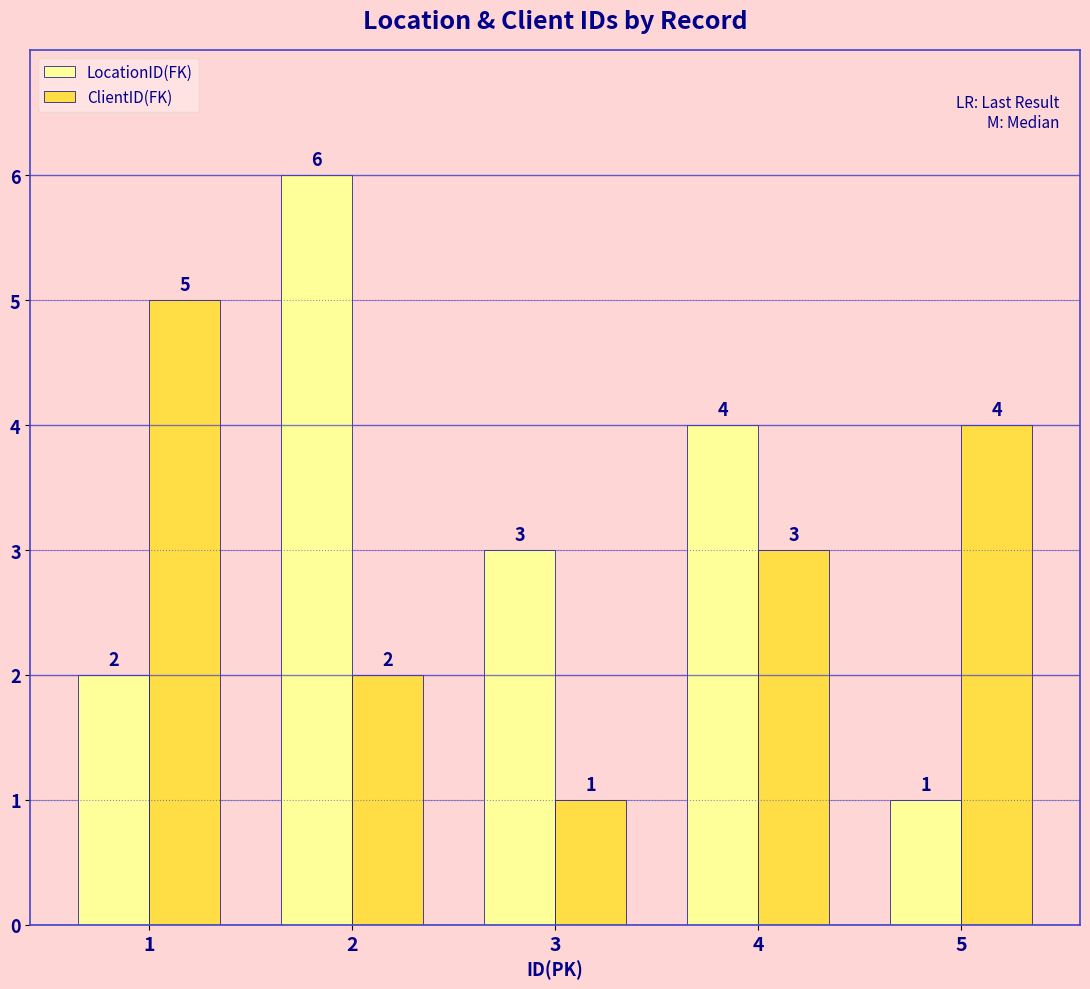

Reading left to right, transcribe all the data shown in this chart.

LocationID(FK): 1=2	2=6	3=3	4=4	5=1
ClientID(FK): 1=5	2=2	3=1	4=3	5=4